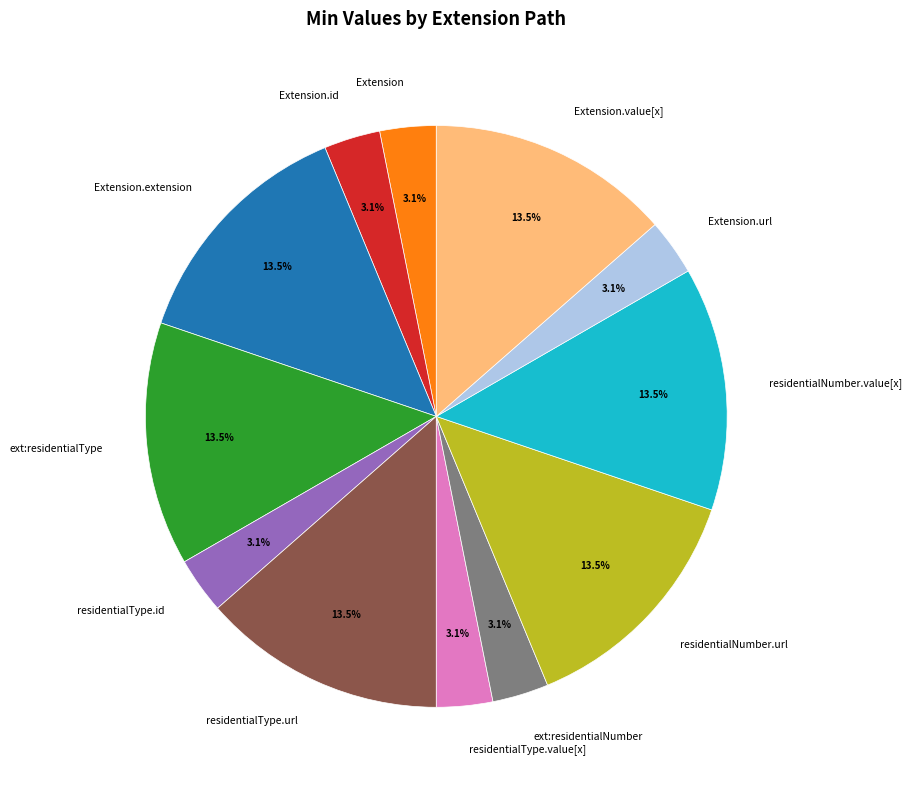

True or false: Extension.extension accounts for 6% of the total.

False